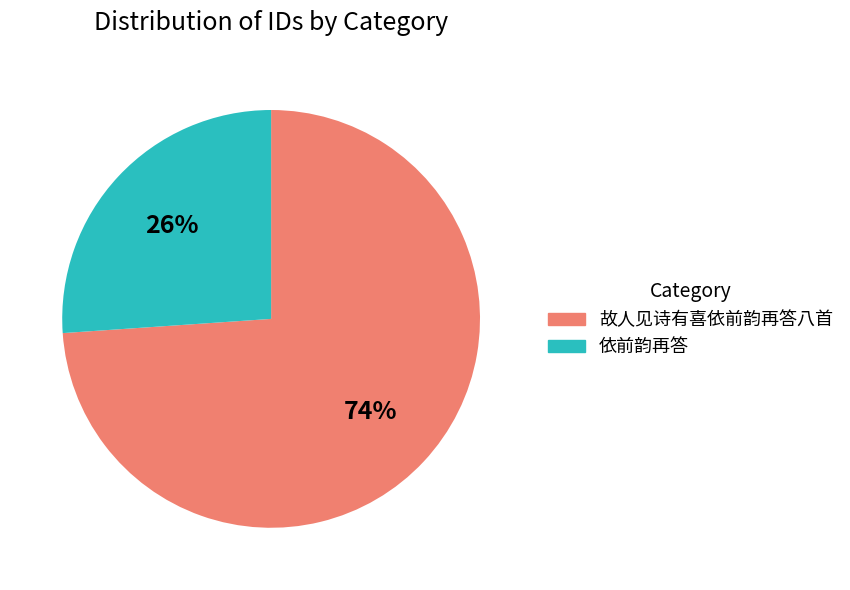

To the nearest percent, what is the difference between the largest and smallest slice percentages?

48%